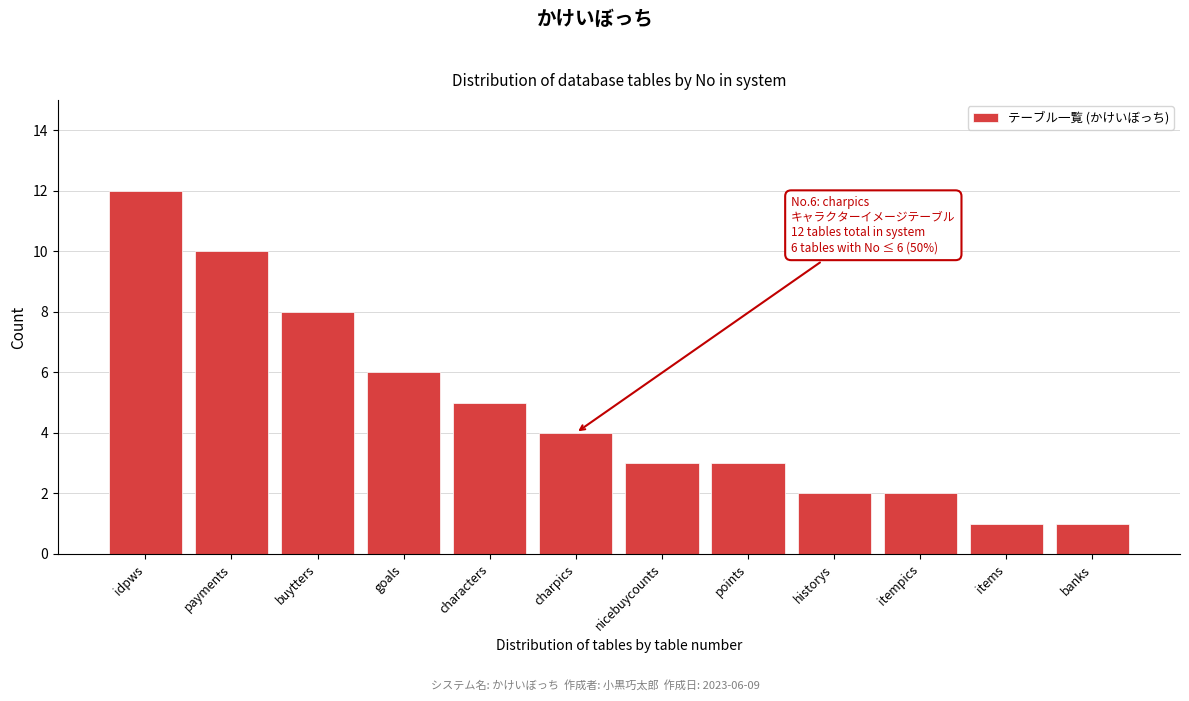

Reading left to right, transcribe all the data shown in this chart.

12	10	8	6	5	4	3	3	2	2	1	1